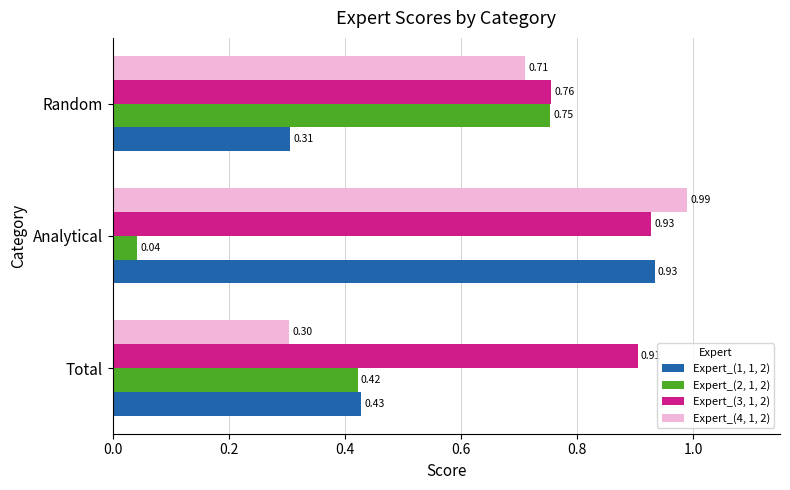

Which series has the widest spread of values?

Expert_(2, 1, 2)